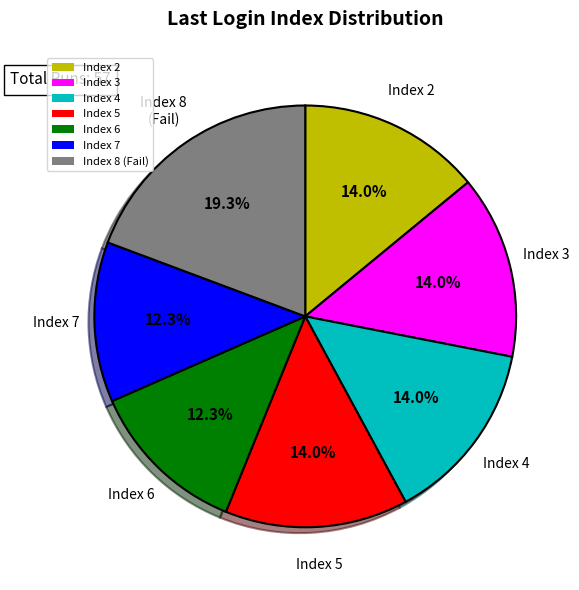

Count the number of slices in the pie.

7